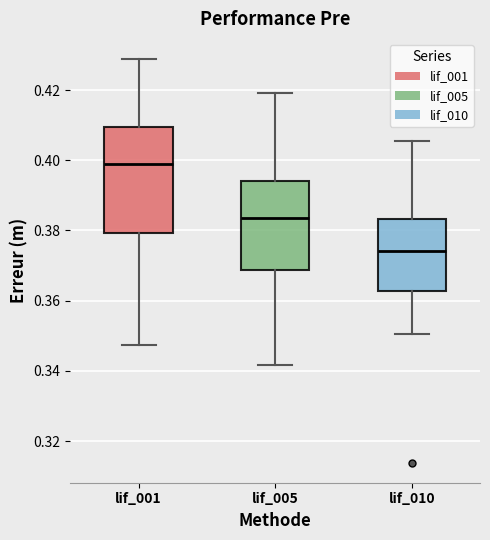

Which box has the lowest median line?

lif_010